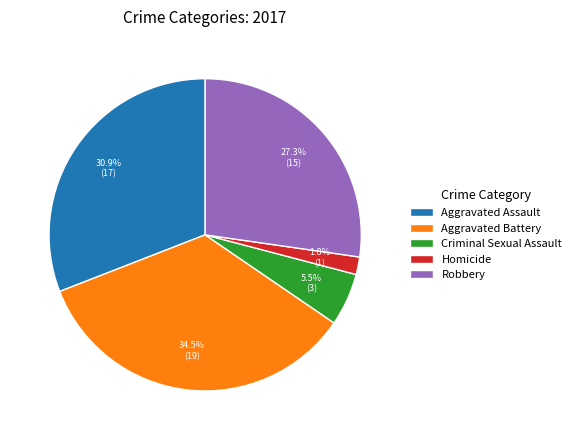

Rank the categories by value from highest to lowest.

Aggravated Battery, Aggravated Assault, Robbery, Criminal Sexual Assault, Homicide